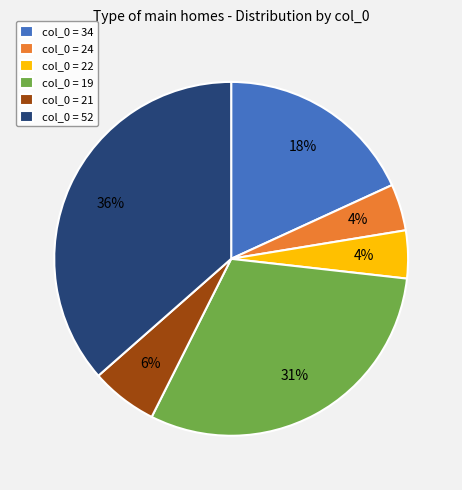

How many segments does this pie chart have?

6